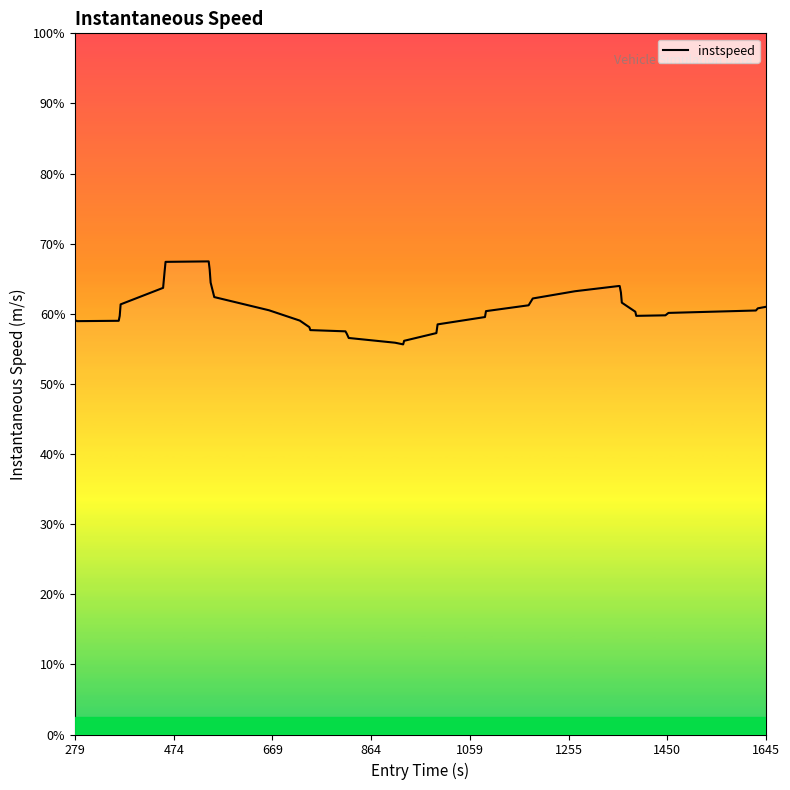

How many lines are shown in the chart?

1